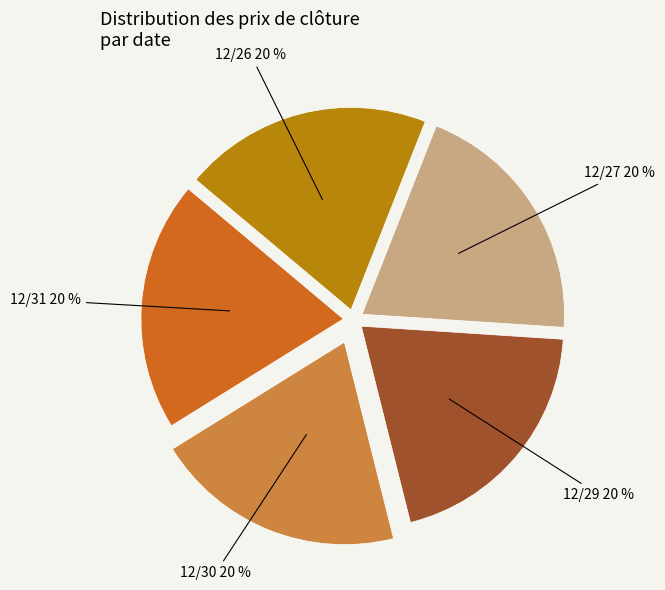

To the nearest percent, what is the average slice percentage?

20%